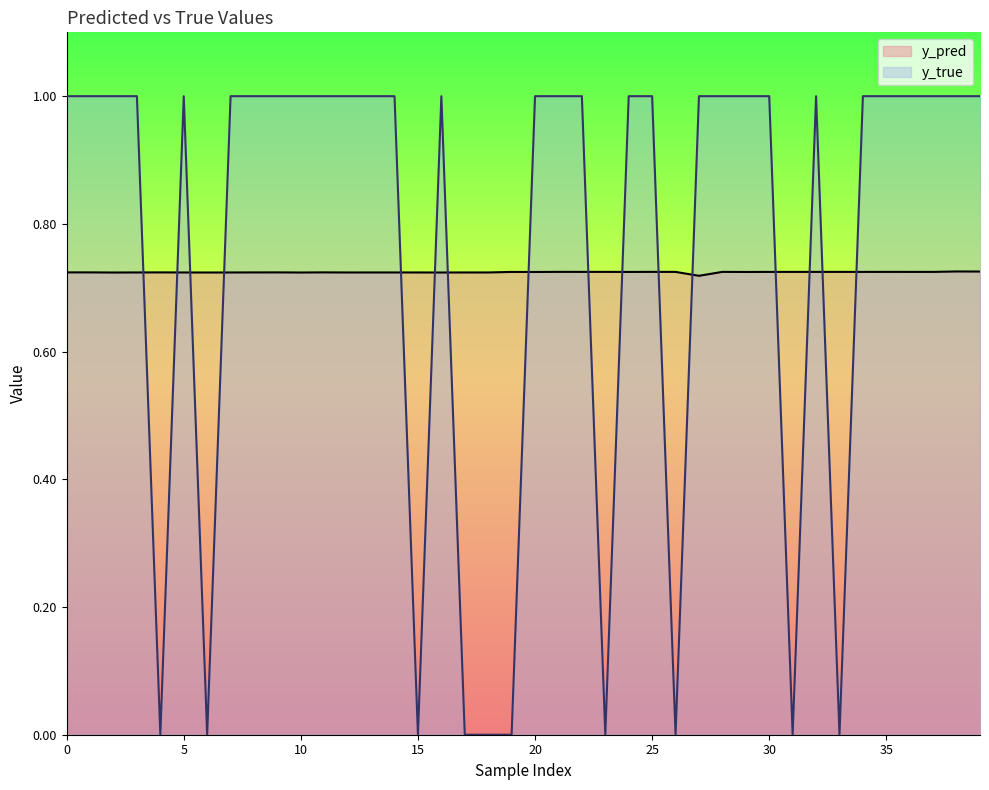

What is the spread (max minus min) of values at 9?

0.3